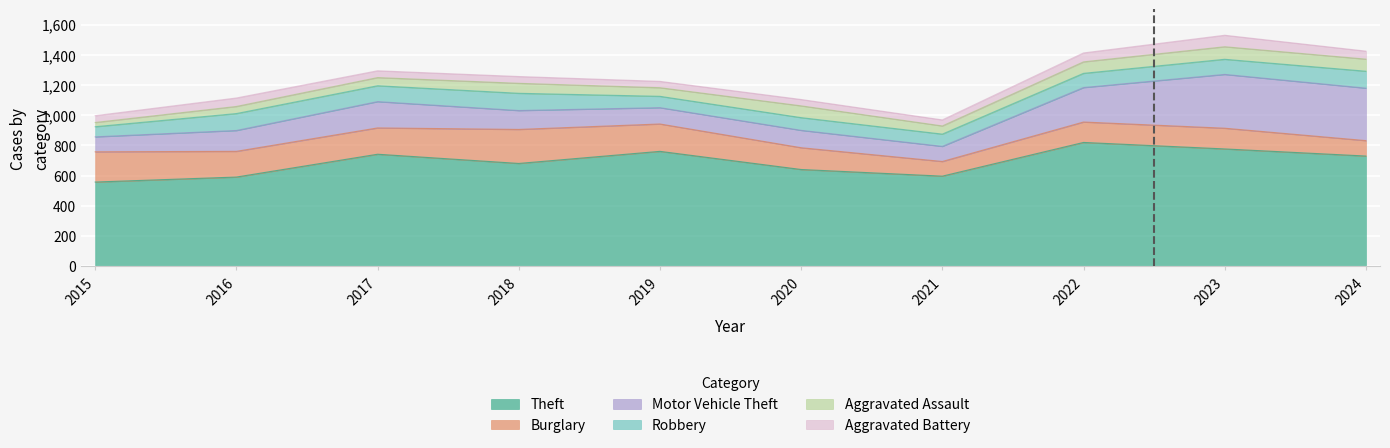

True or false: Motor Vehicle Theft and Theft intersect in this chart.

False